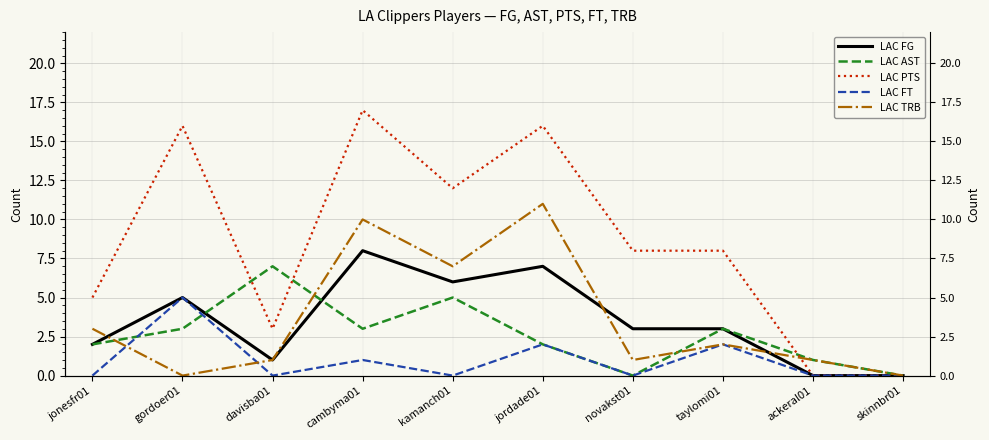

What is the label of the 6th point from the left?

jordade01